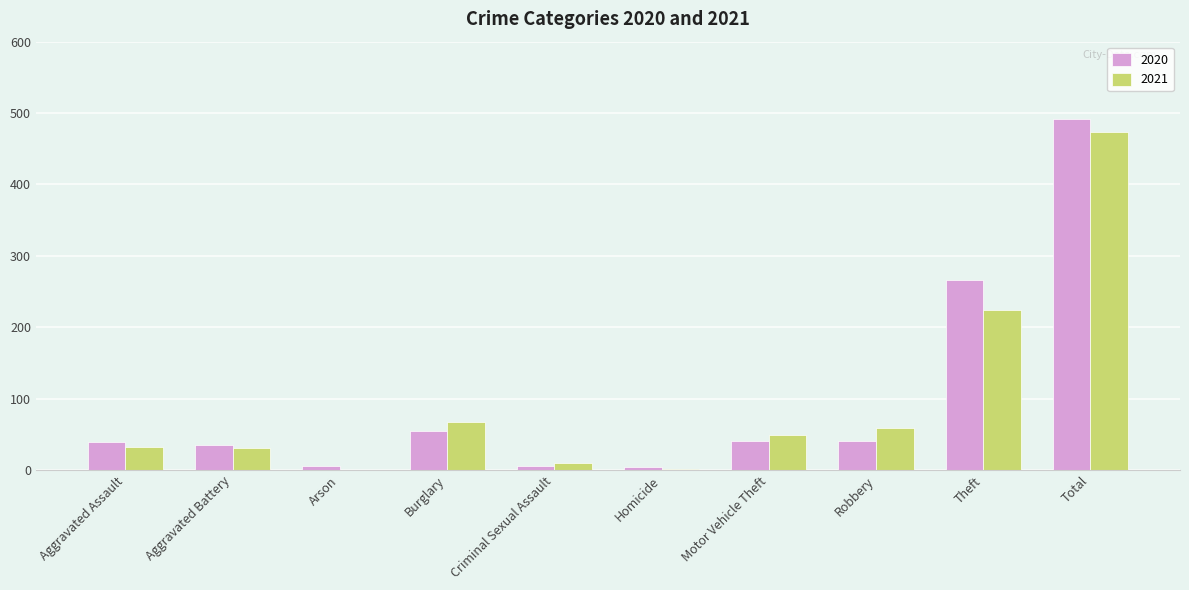

How many groups of bars are there?

10